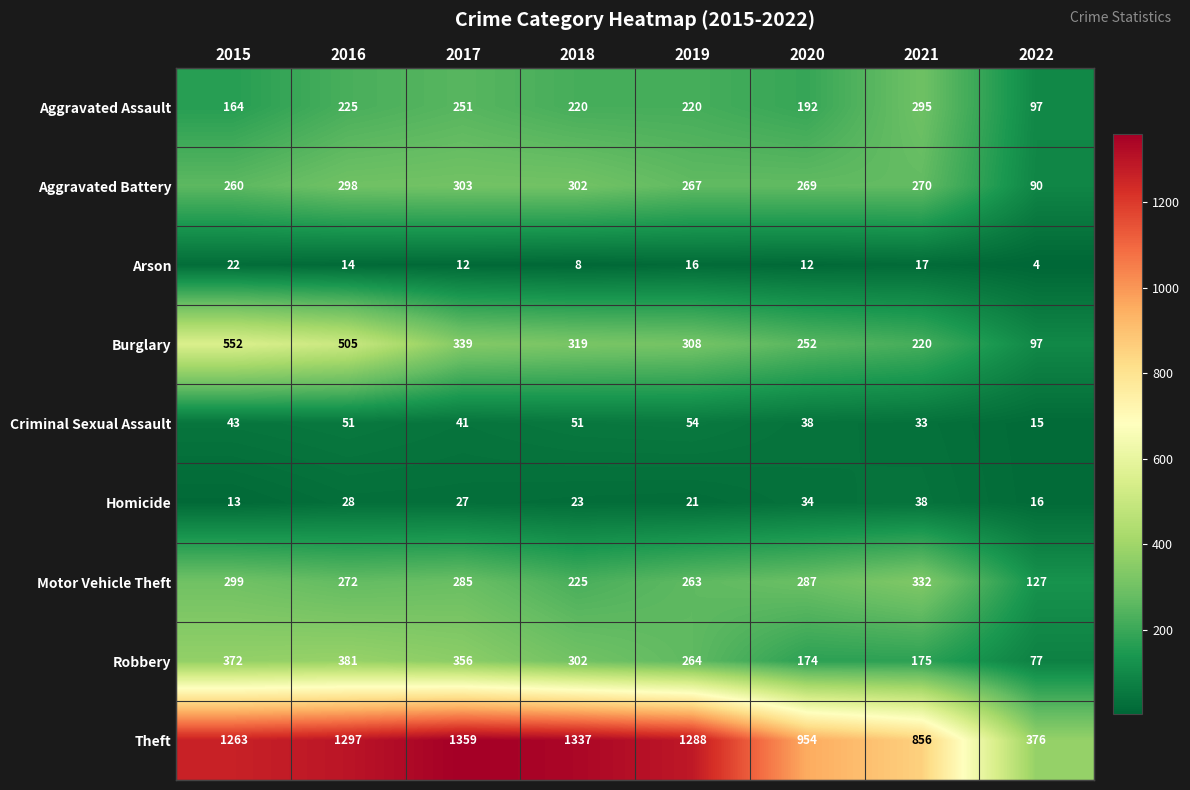

The Motor Vehicle Theft series shows 332 at 2021. True or false?

True